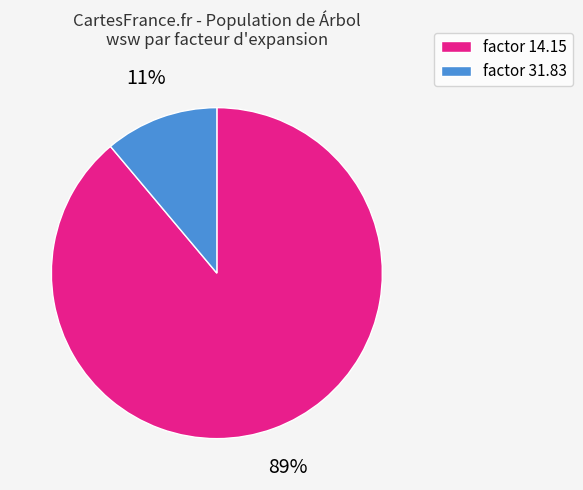

Does any single category account for the majority?

Yes